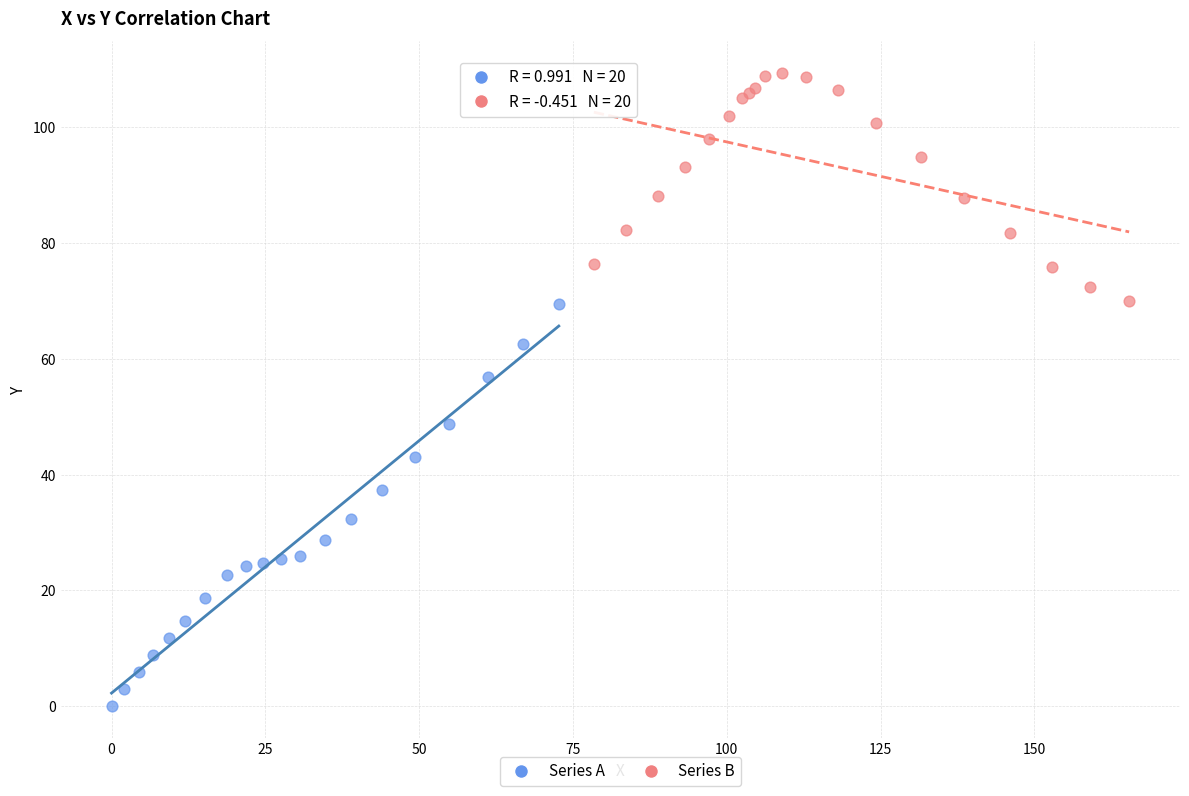

Which series contains the highest Y value?

Series B